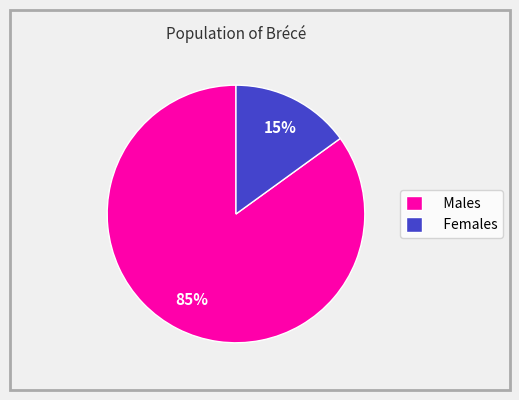

How many segments does this pie chart have?

2